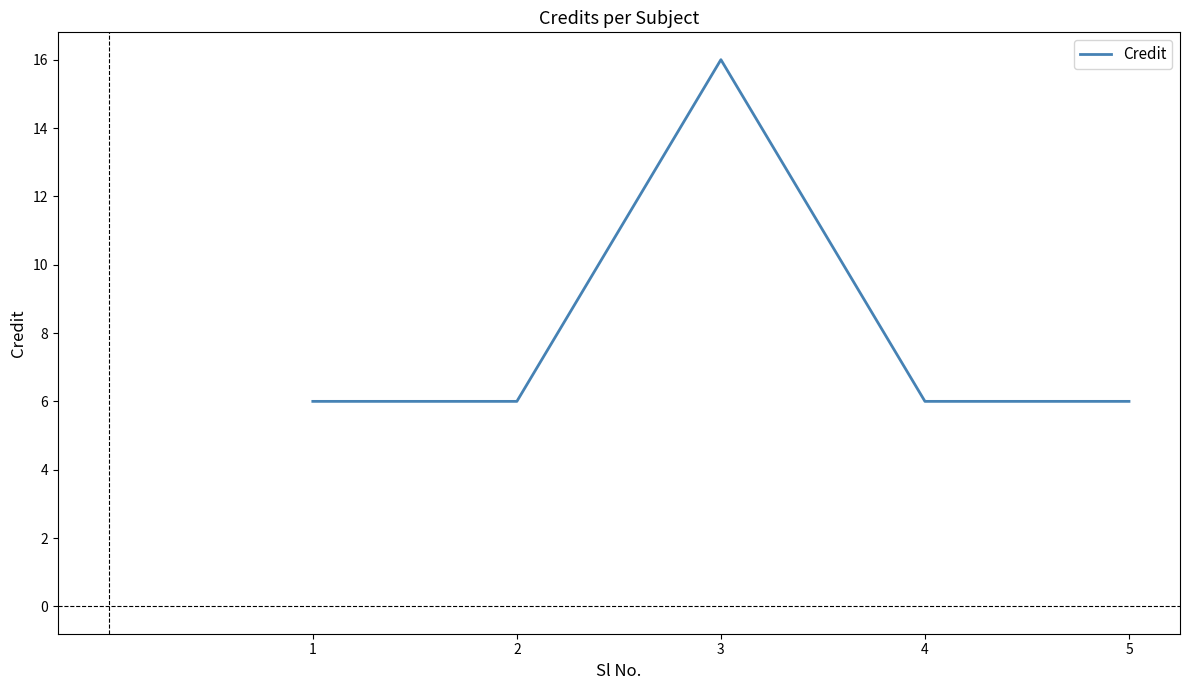

What is the ratio of the value at 1 to the value at 5?

1.0